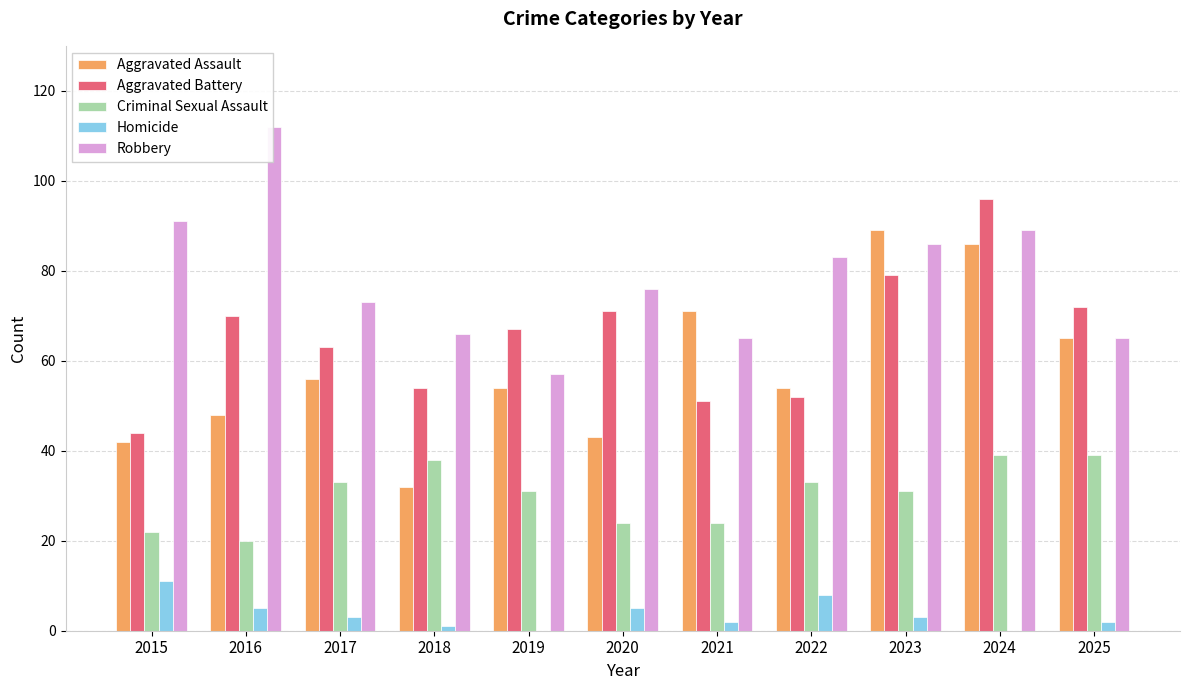

Does the chart contain stacked bars?

No